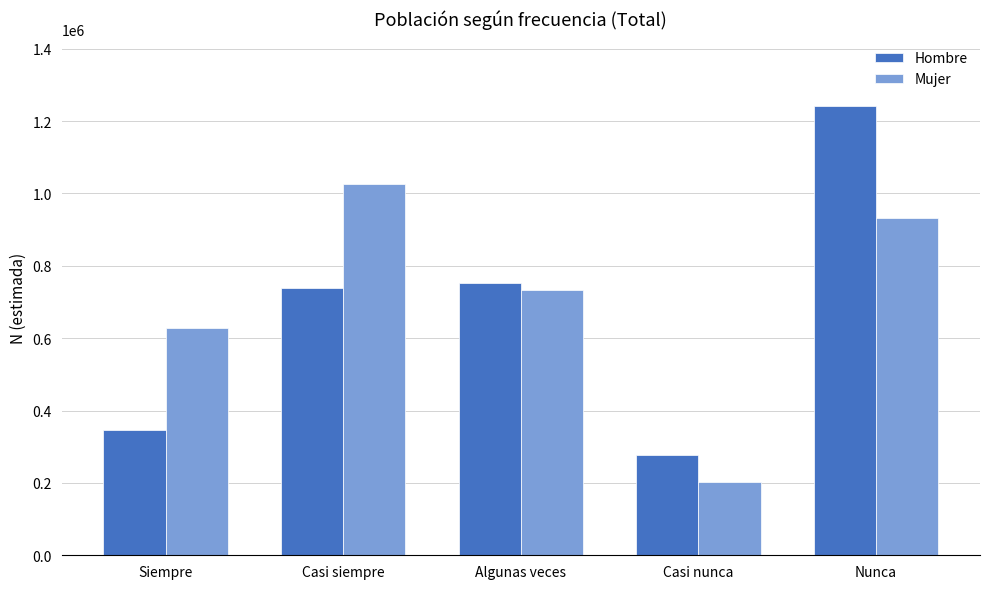

At which category is the sum across all series the highest?

Nunca